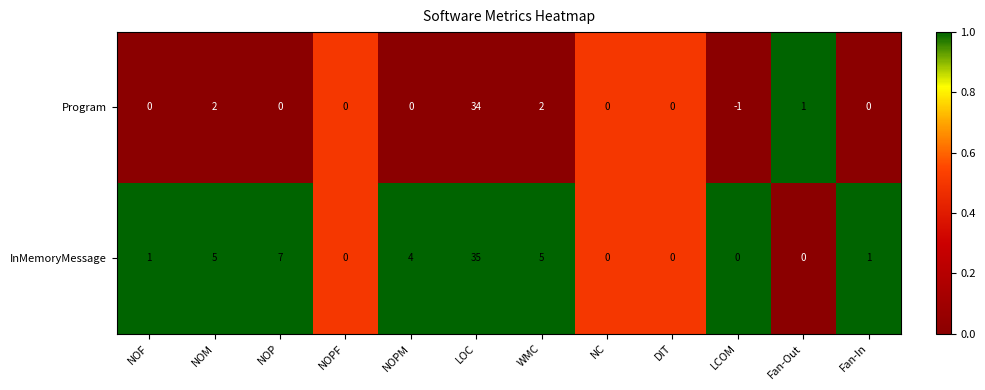

What is the sum of all InMemoryMessage values?

58